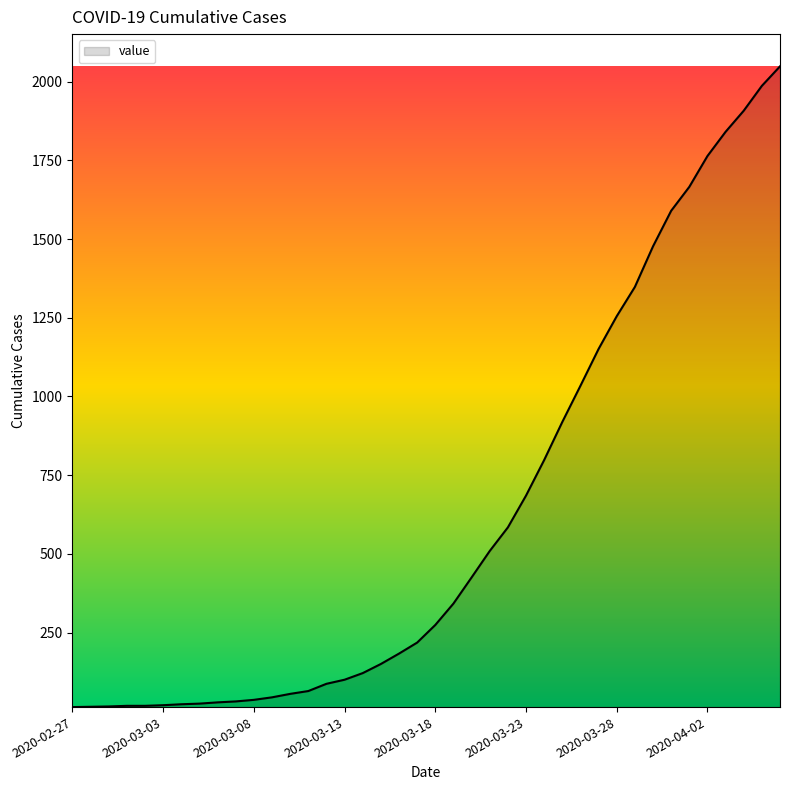

How many values are below 274?

20